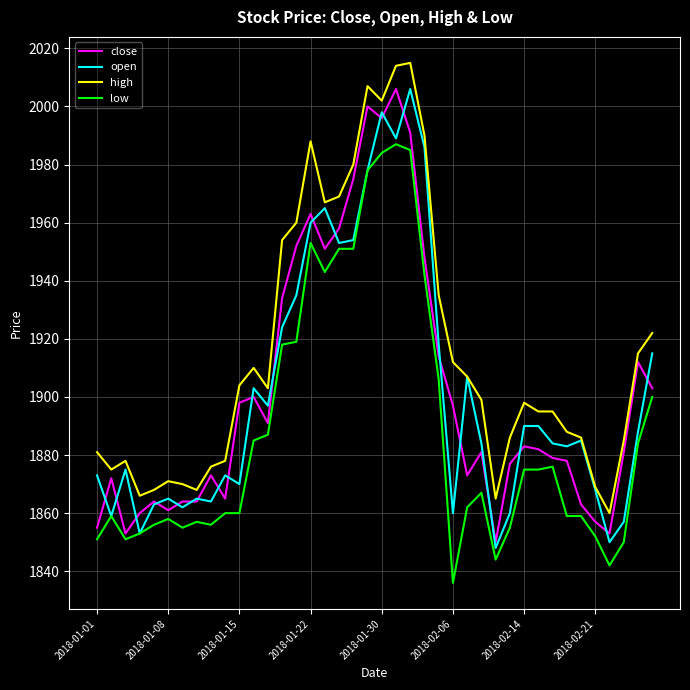

Which series has the largest range (max minus min)?

open